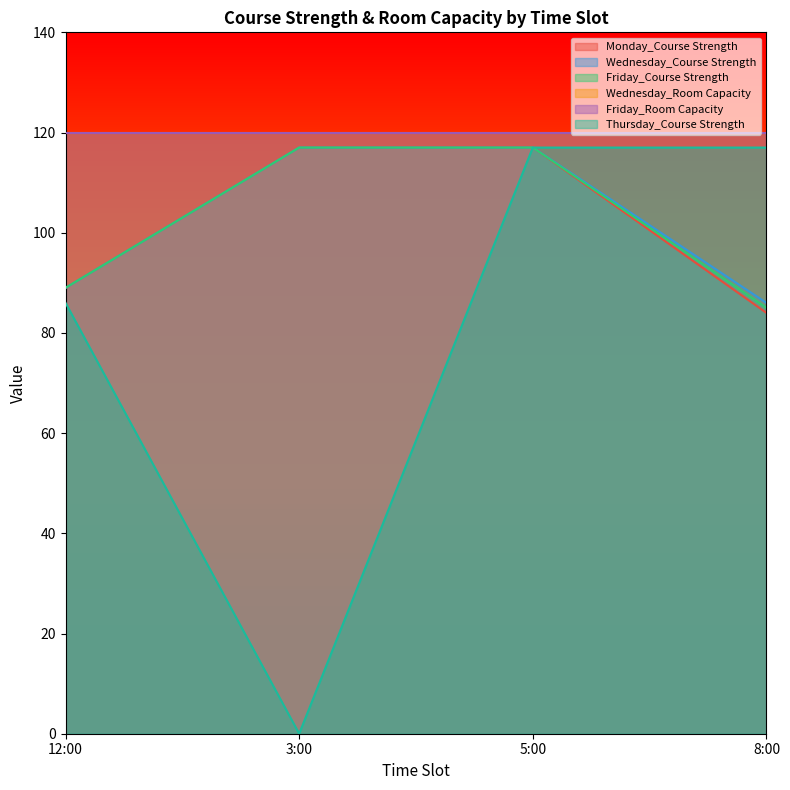

True or false: Thursday_Course Strength and Wednesday_Course Strength cross at least once.

False